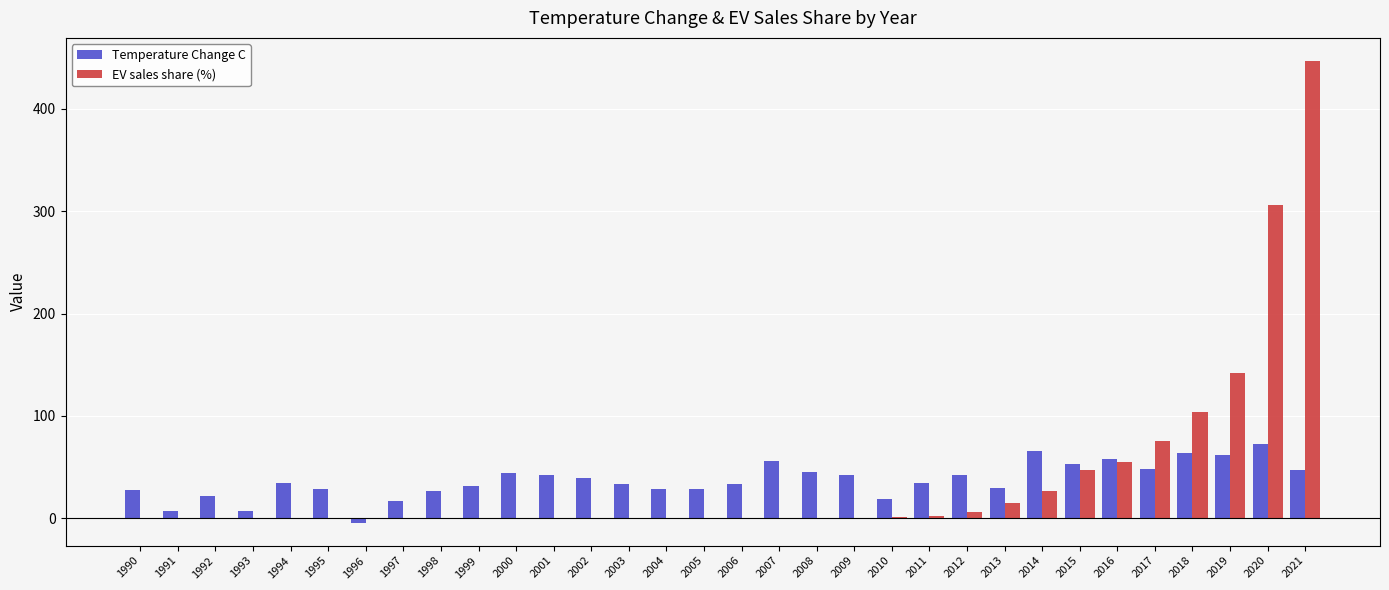

Between 2011 and 2015, which series saw the biggest shift?

EV sales share (%)